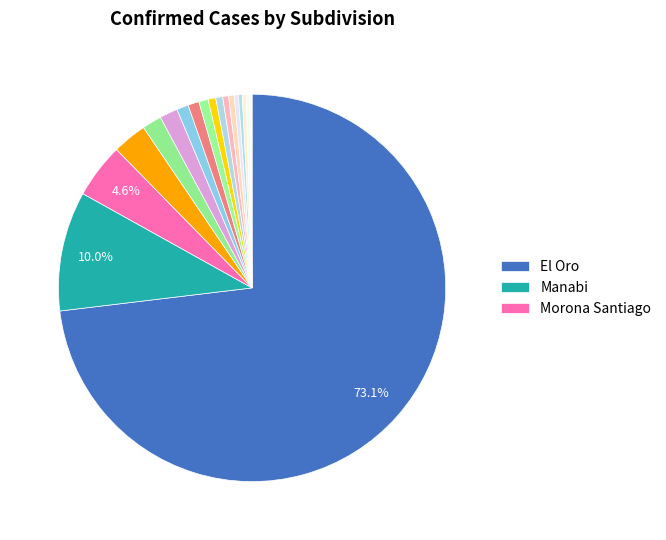

What is the largest slice in the pie chart?

El Oro